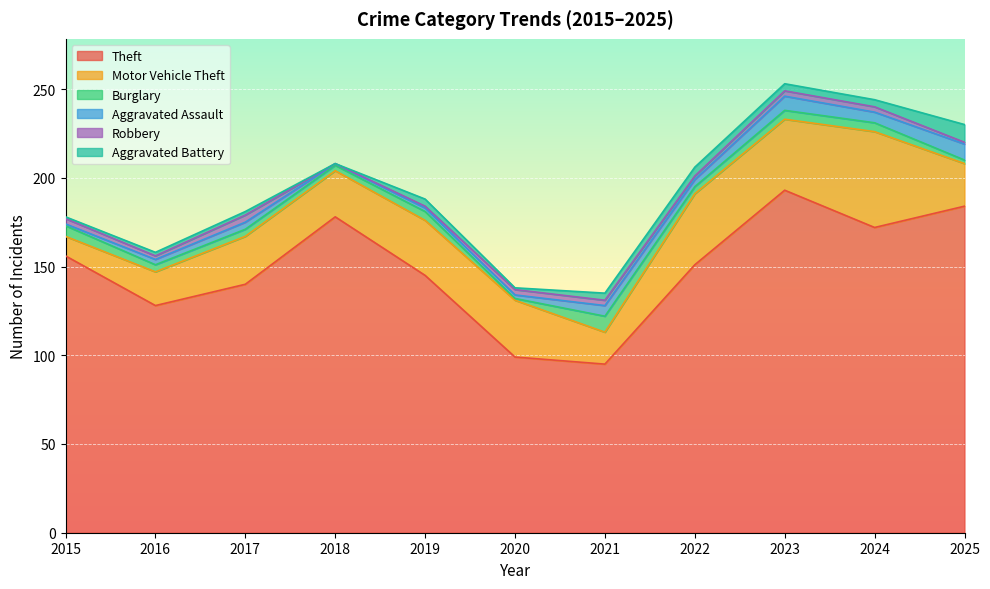

Is the value of Robbery at 2022 greater than the value of Theft at 2017?

No